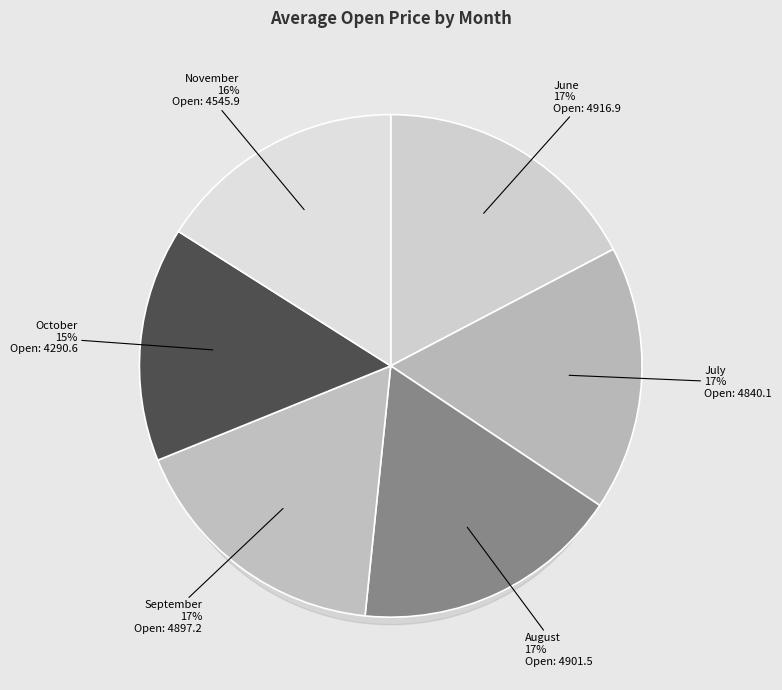

How many slices are in this pie chart?

6